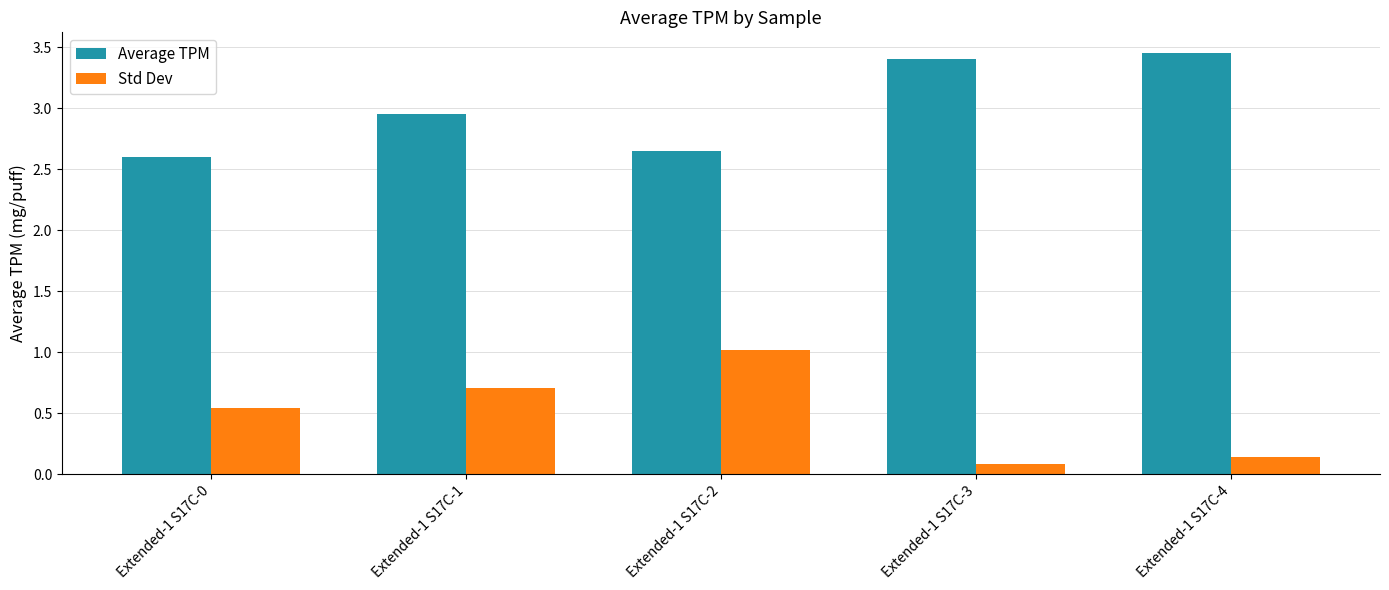

Which series has the largest total across all categories?

Average TPM